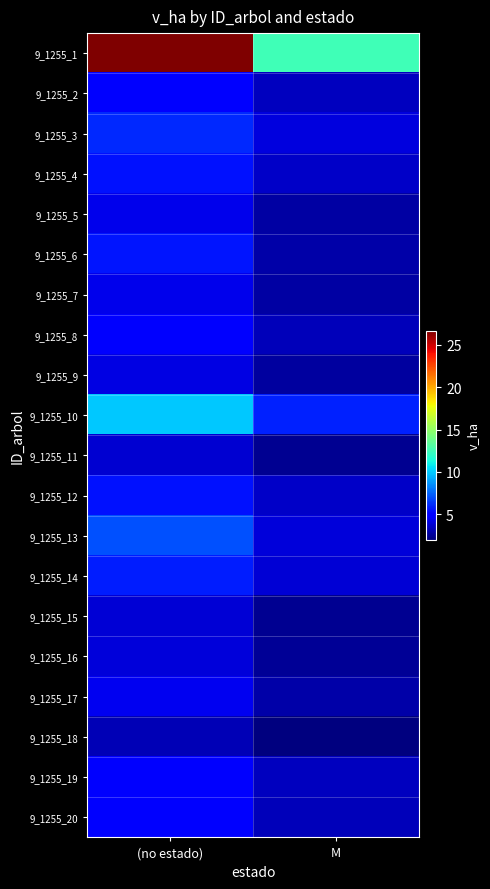

Which series has the largest range (max minus min)?

9_1255_1